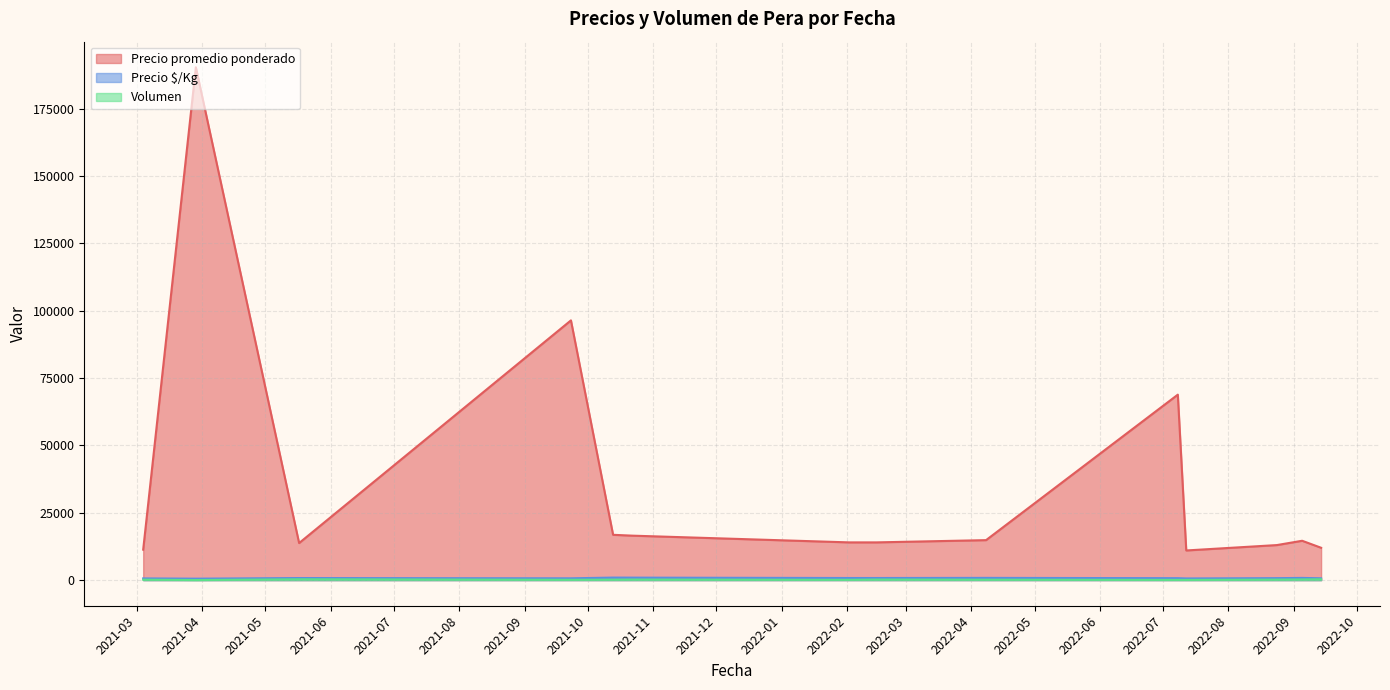

The value of Precio promedio ponderado at 2021-03-04 is 2656. True or false?

False